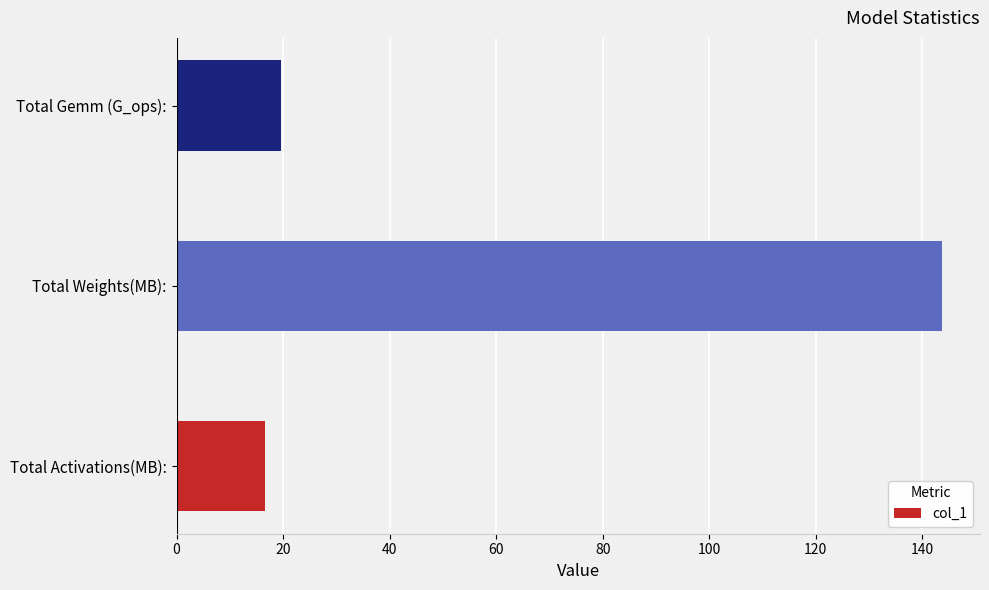

The value at Total Gemm (G_ops): is 19.6. True or false?

True